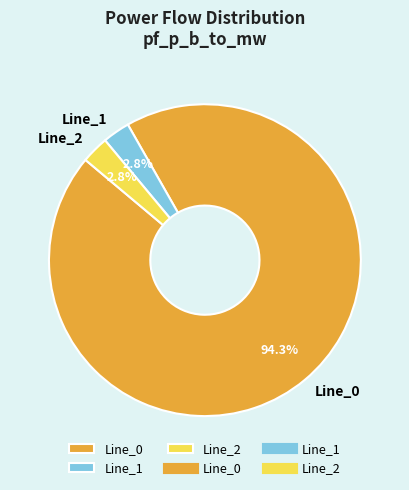

To the nearest percent, what is the difference between the largest and smallest slice percentages?

92%